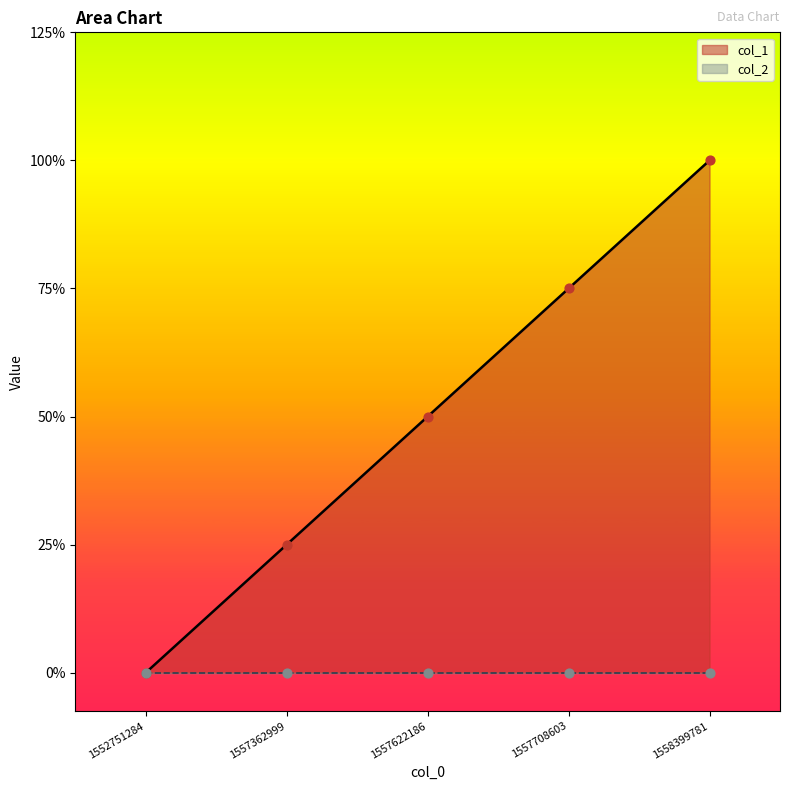

What is the change in value from 1557362999 to 1557622186?

+1